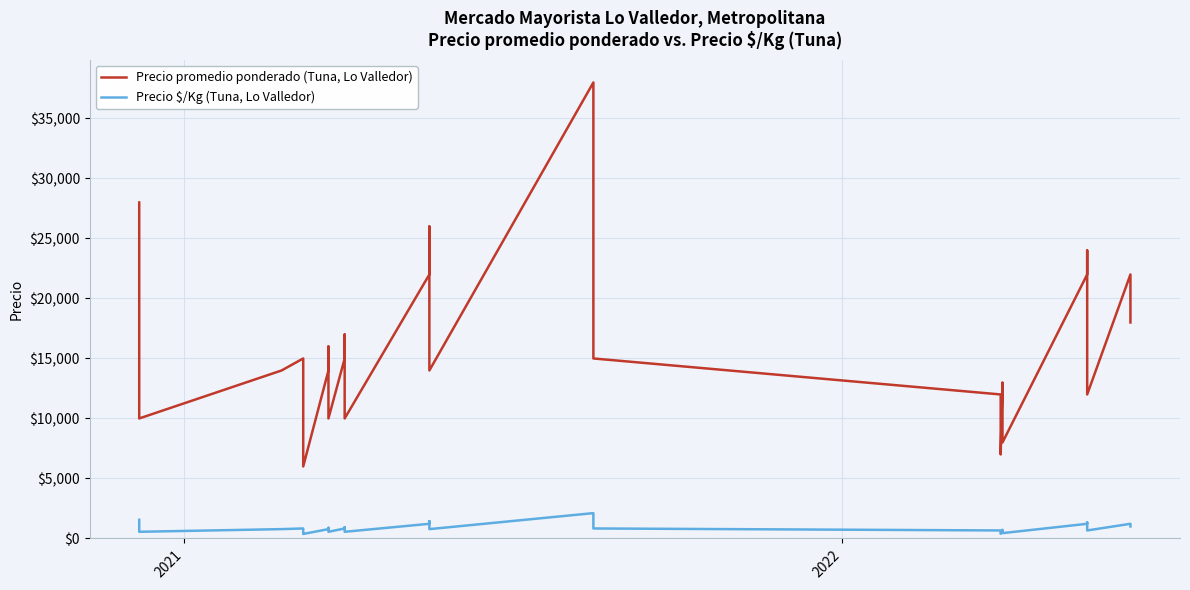

Count the number of categories in the chart.

40